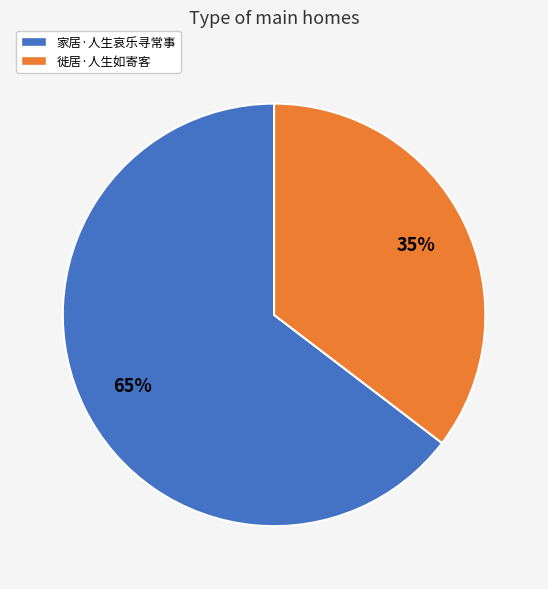

To the nearest percent, what is the average slice percentage?

50%